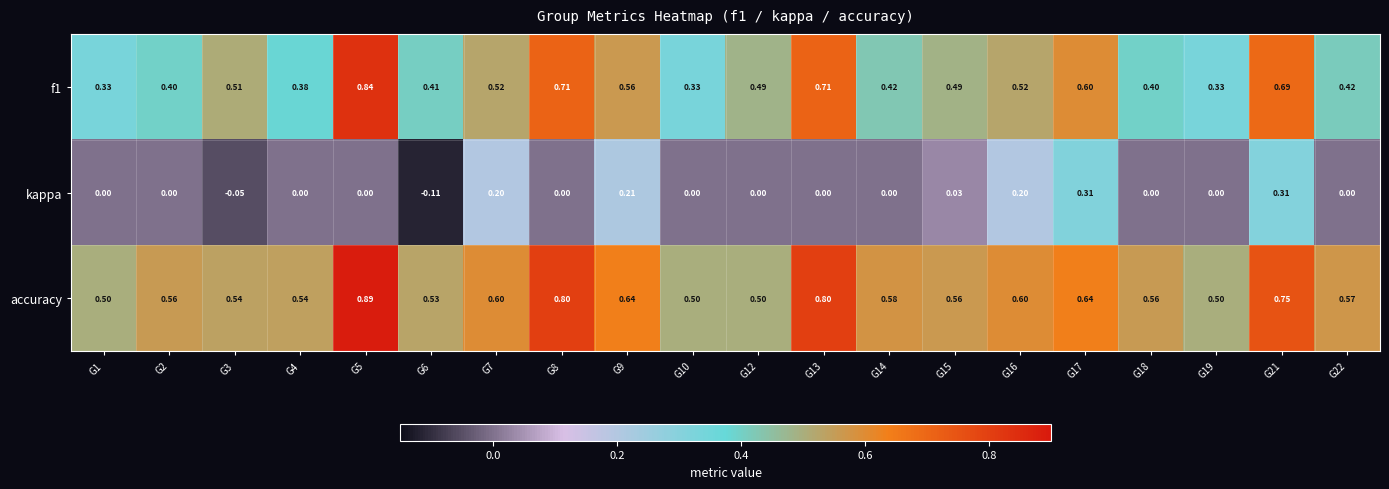

Which series has the largest total across all categories?

accuracy